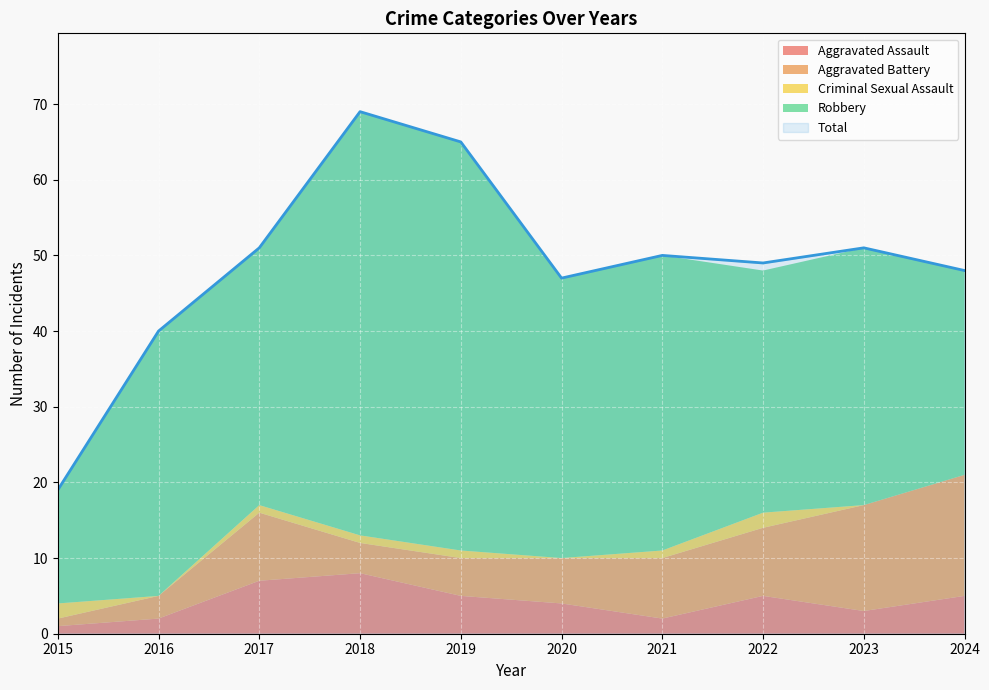

Between 2016 and 2017, which is larger?

2017